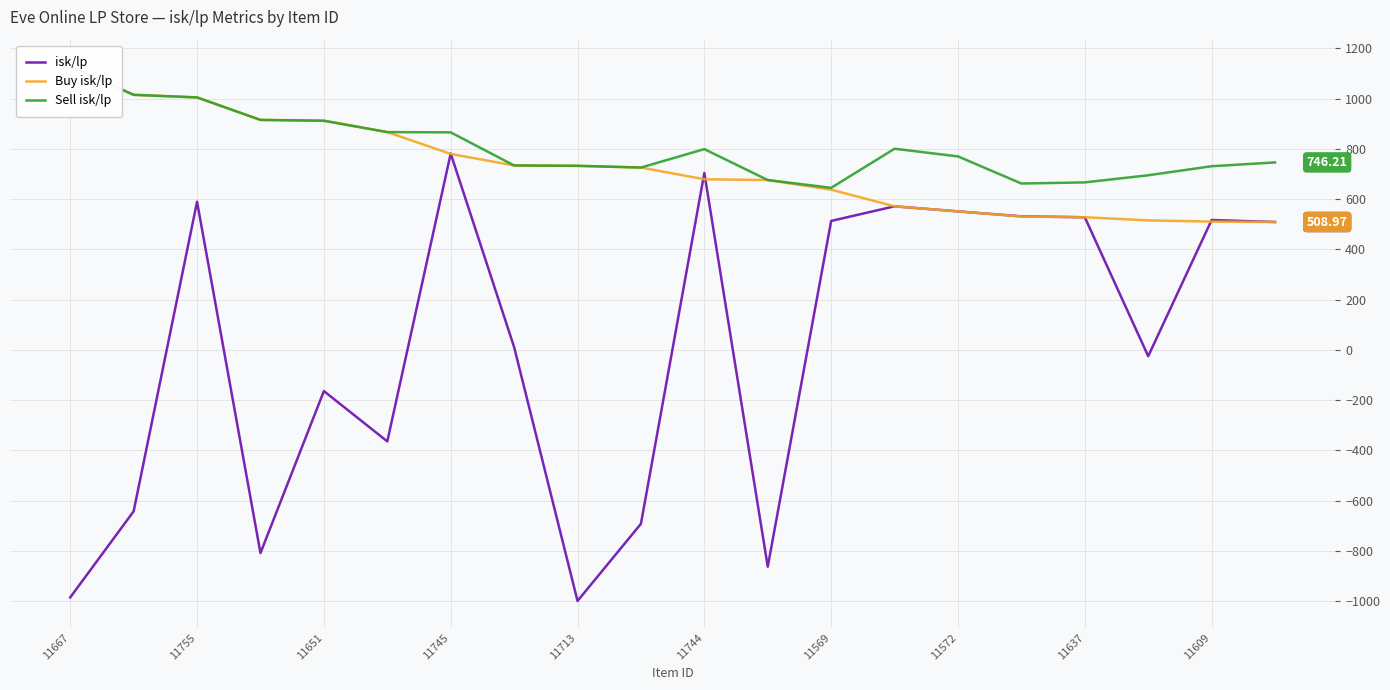

How many interior local peaks does the Sell isk/lp series have?

2